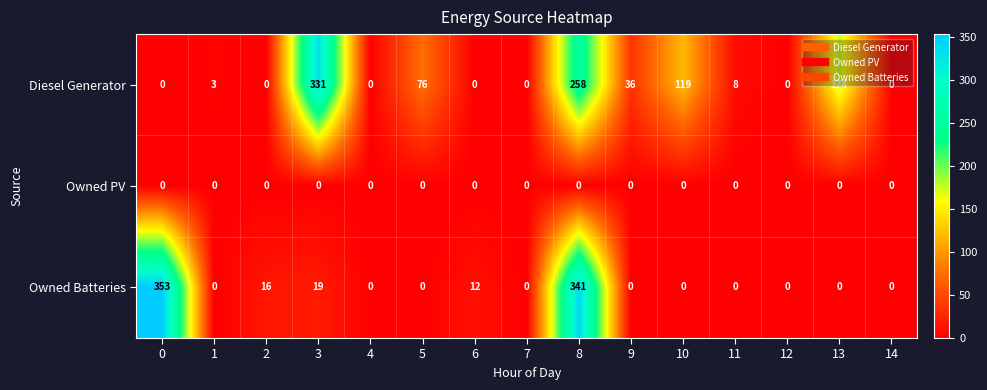

List the series in order of their peak value, lowest first.

Owned PV, Diesel Generator, Owned Batteries